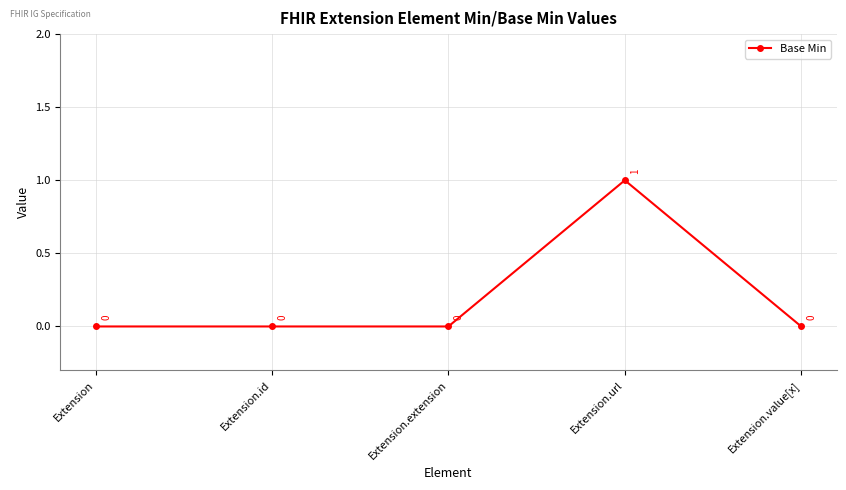

What is the difference between the maximum and second lowest values?

1